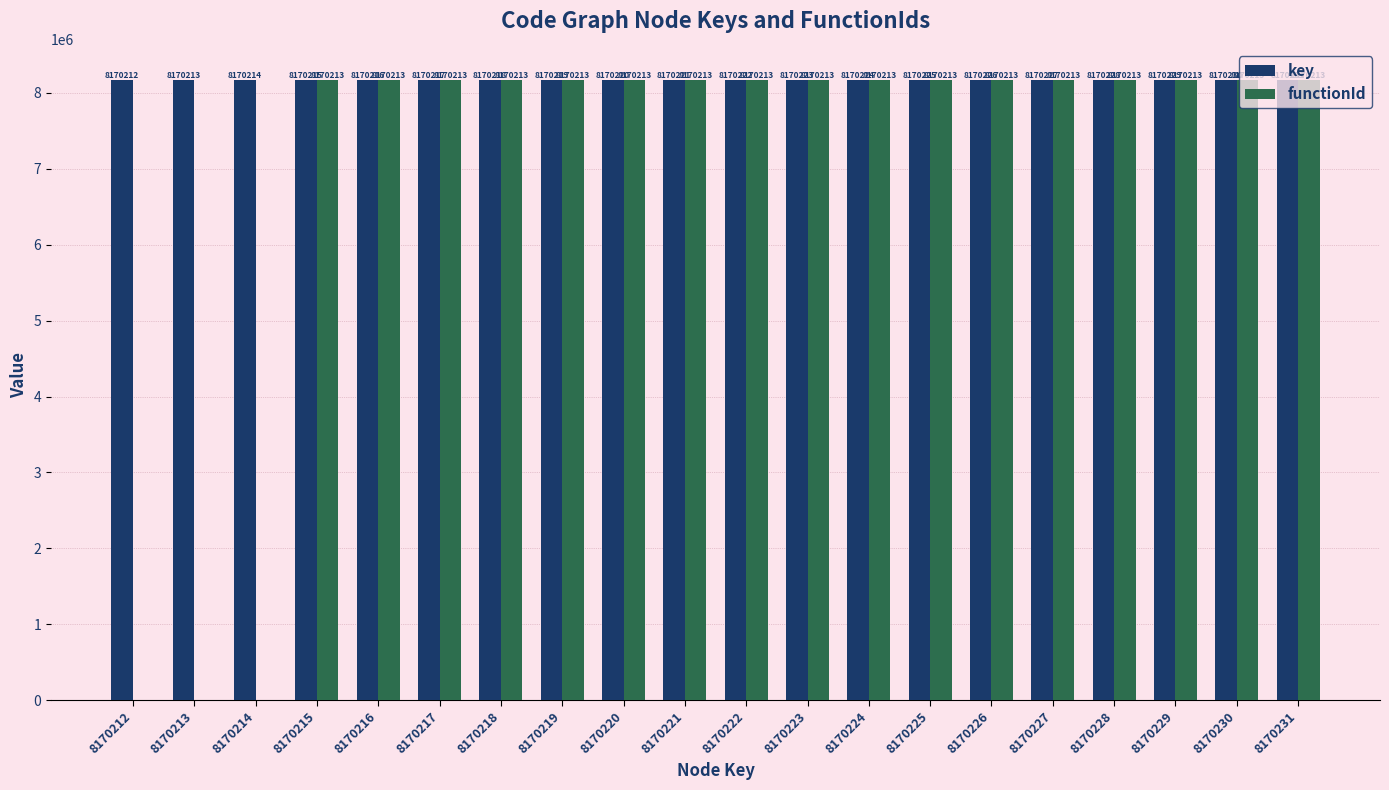

What is the sum of all key values?

163404430